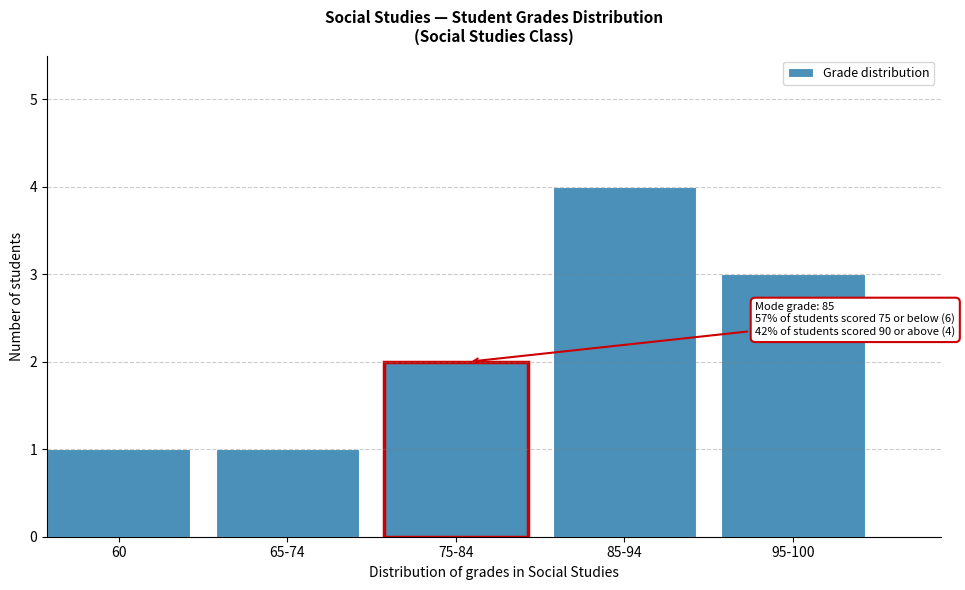

Reading left to right, what are all the values shown in this chart?

1	1	2	4	3